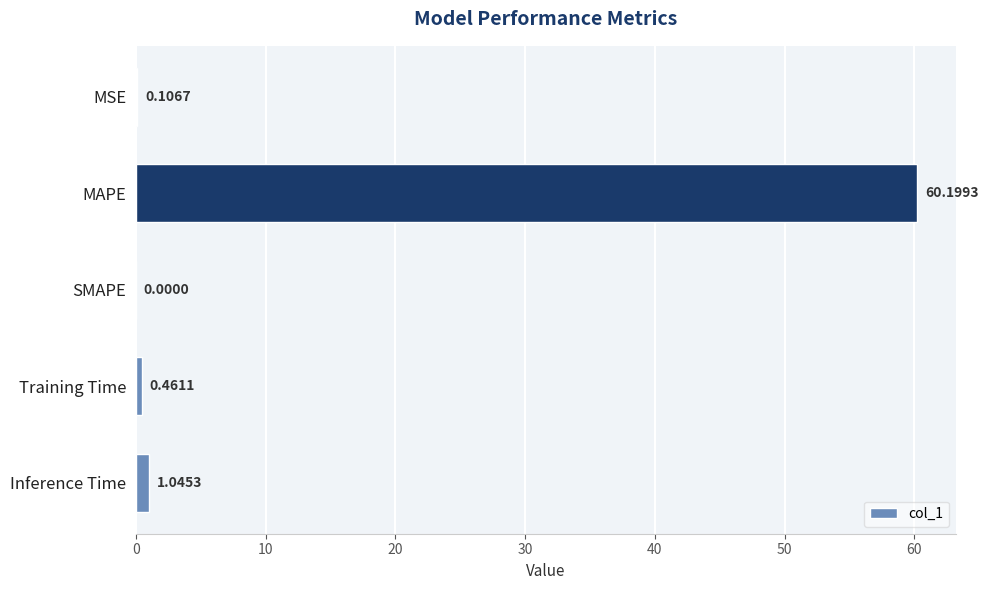

Which has a higher value, Training Time or Inference Time?

Inference Time